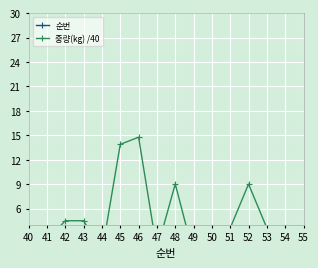

How many values in the 순번 series exceed 48?

6